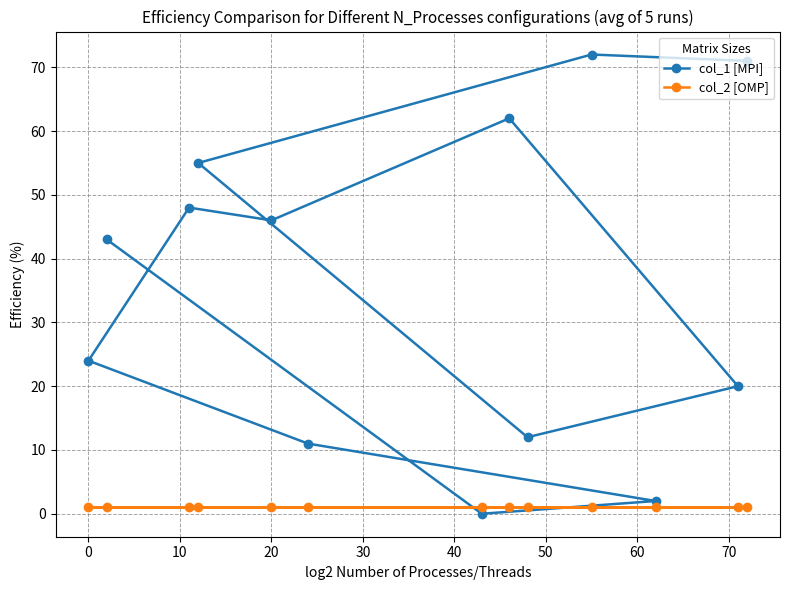

True or false: col_2 [OMP] has more than 2 points higher than both neighbors.

False